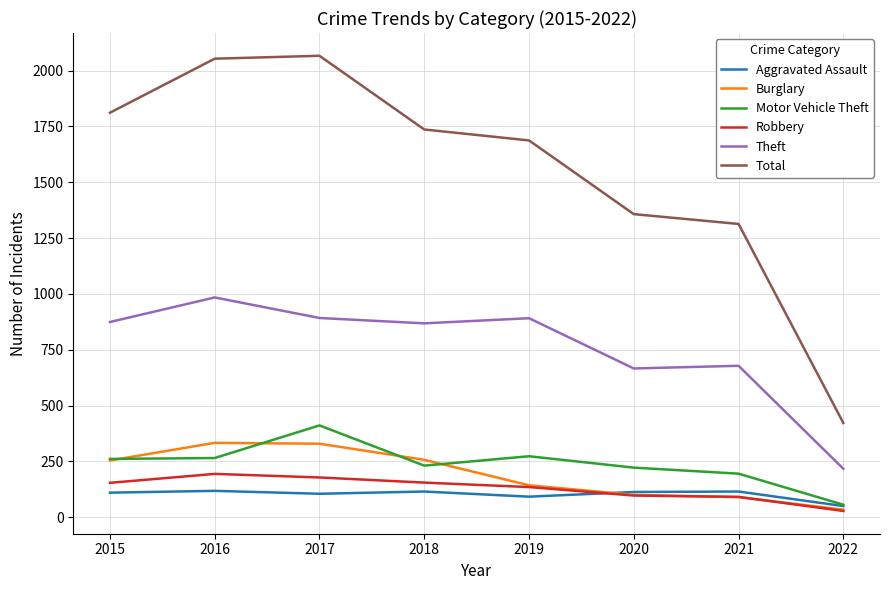

What is the greatest value displayed?

2066